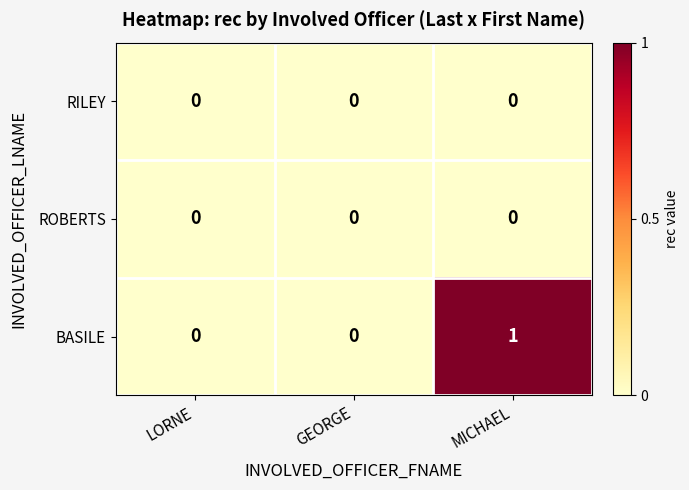

Reading right to left, extract all data points from this chart.

RILEY: 0	0	0
ROBERTS: 0	0	0
BASILE: 1	0	0